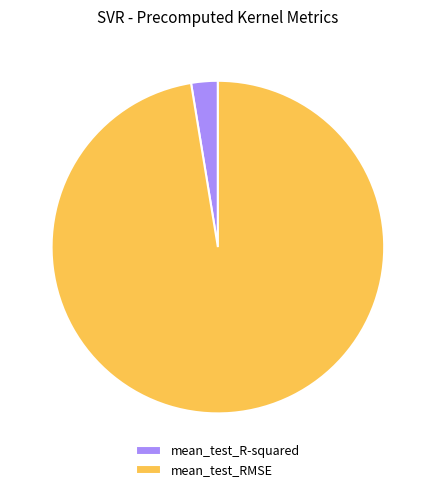

What is the smallest slice in the pie chart?

mean_test_R-squared